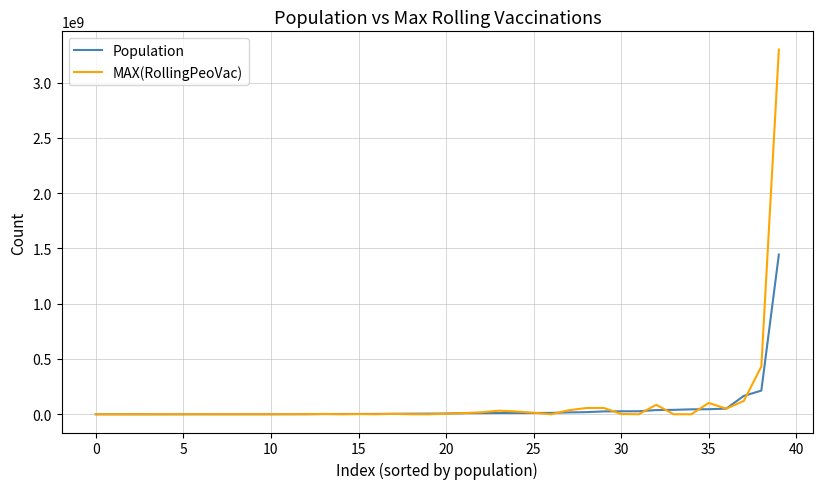

What is the maximum value shown in the chart?

3298612000